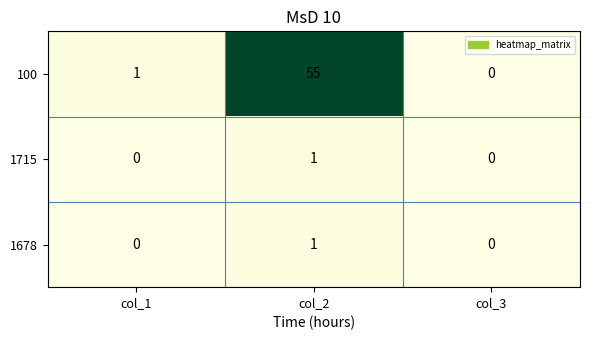

Reading left to right, extract all data points from this chart.

100: col_1=1	col_2=55	col_3=0
1715: col_1=0	col_2=1	col_3=0
1678: col_1=0	col_2=1	col_3=0